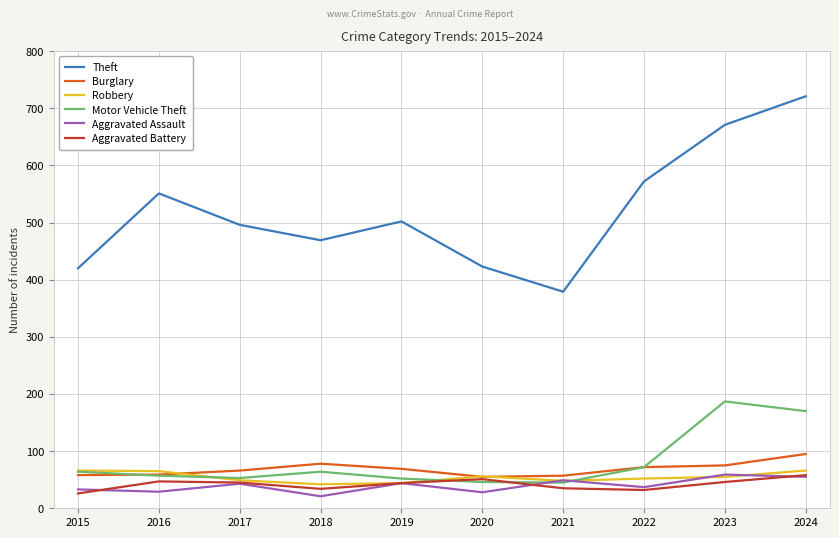

What is the sum of the Burglary values at 2015 and 2021?

115